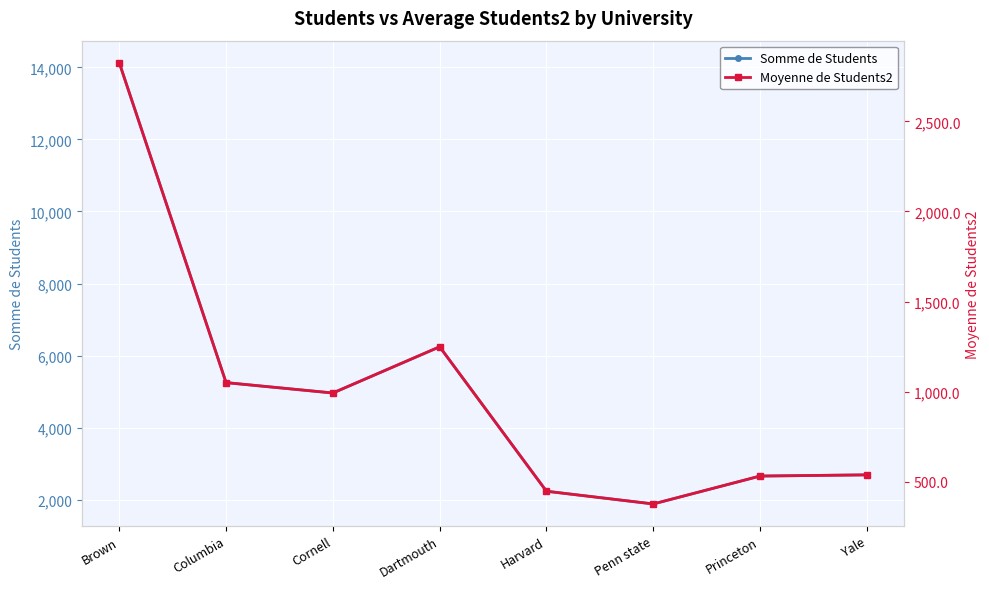

What position from the right is Columbia?

7